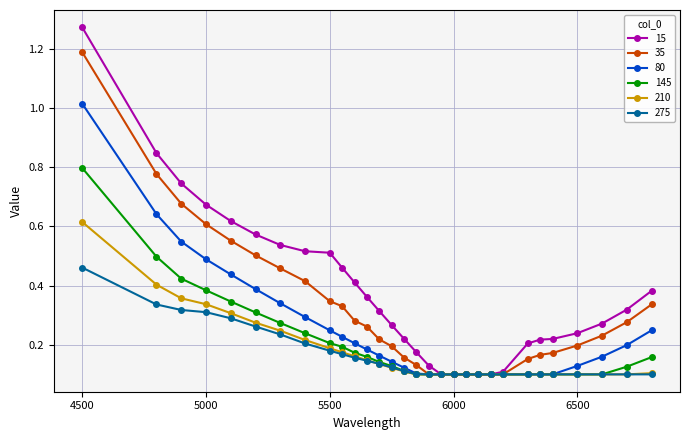

At how many categories does at least one series exceed 1?

1